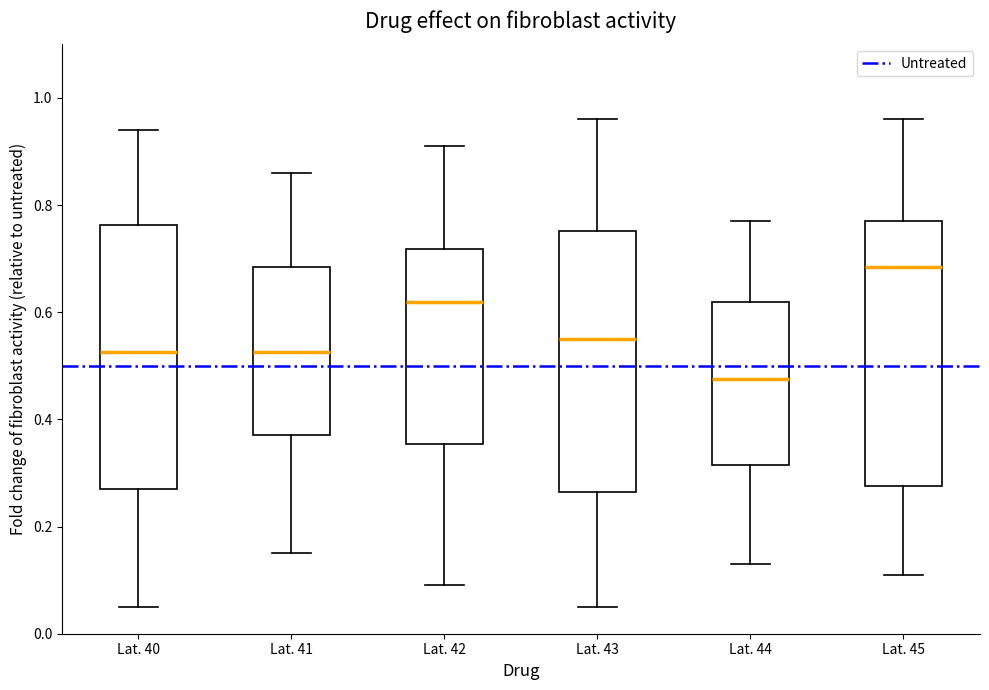

Reading left to right, read every box against the y-axis: the position of its median line, the range the box covers, and the ends of its whiskers. The values are not printed on the chart, so give them approximately, as read against the axis.

Lat. 40: median 0.52, box 0.28 to 0.76, whiskers 0.06 to 0.94
Lat. 41: median 0.52, box 0.38 to 0.68, whiskers 0.16 to 0.86
Lat. 42: median 0.62, box 0.36 to 0.72, whiskers 0.10 to 0.92
Lat. 43: median 0.56, box 0.26 to 0.76, whiskers 0.06 to 0.96
Lat. 44: median 0.48, box 0.32 to 0.62, whiskers 0.14 to 0.78
Lat. 45: median 0.68, box 0.28 to 0.78, whiskers 0.12 to 0.96